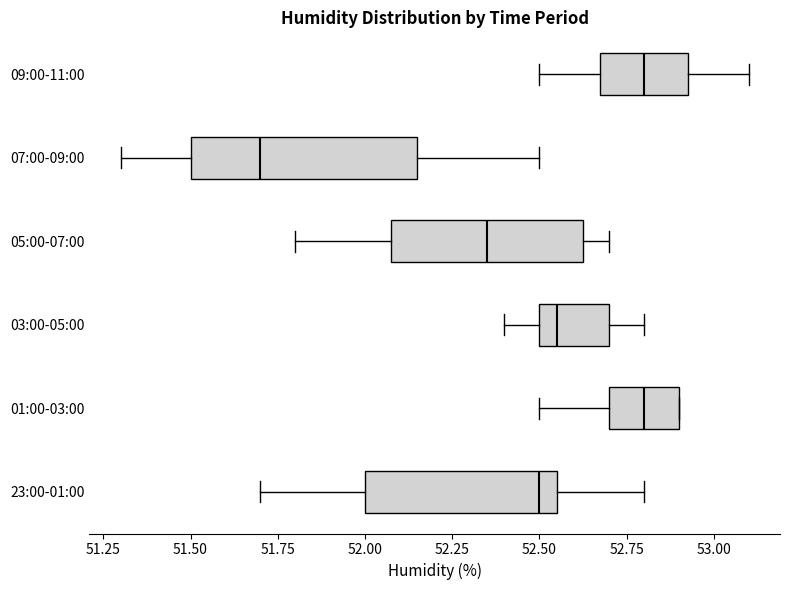

Which box's median line is the furthest to the left?

07:00-09:00